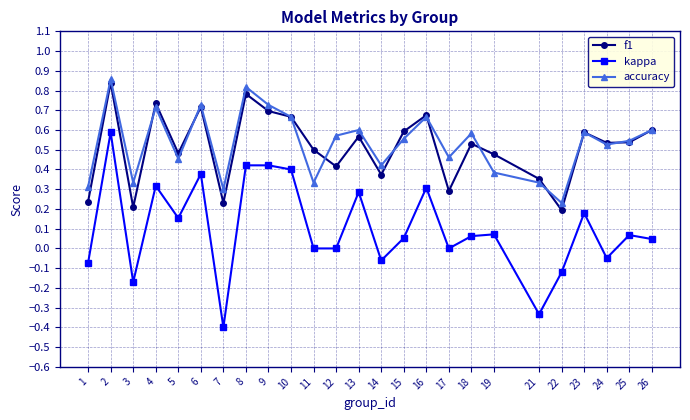

Rank the series by their maximum value, from highest to lowest.

accuracy, f1, kappa